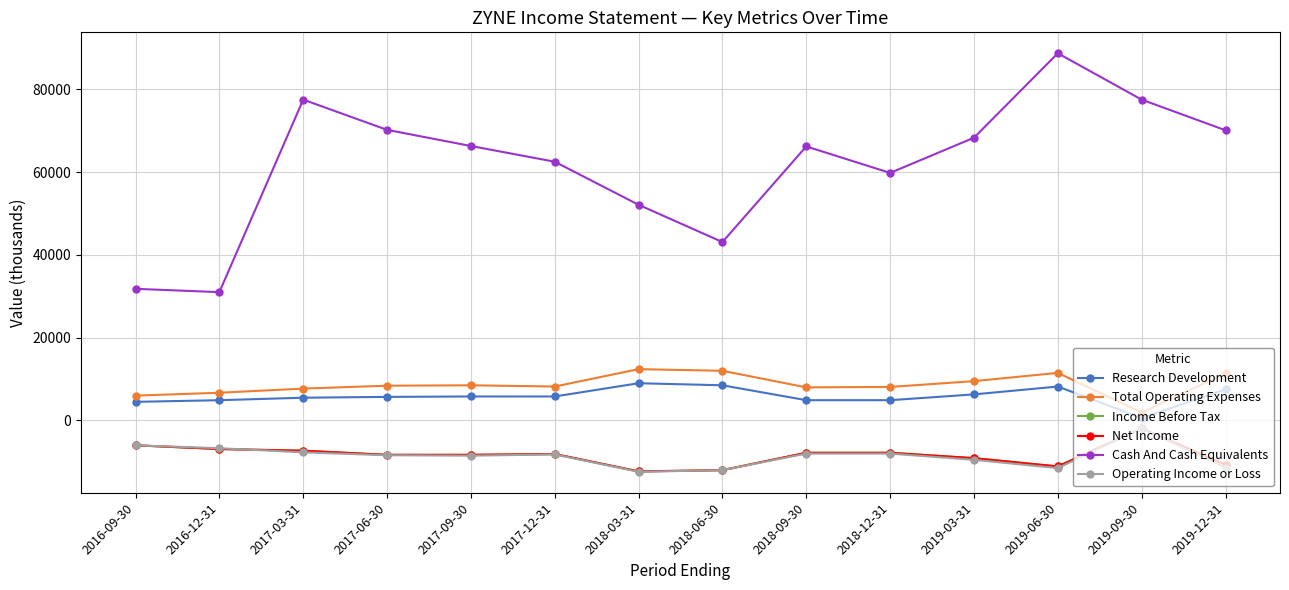

What is the value of the Cash And Cash Equivalents point at the 9th from the left?

66200